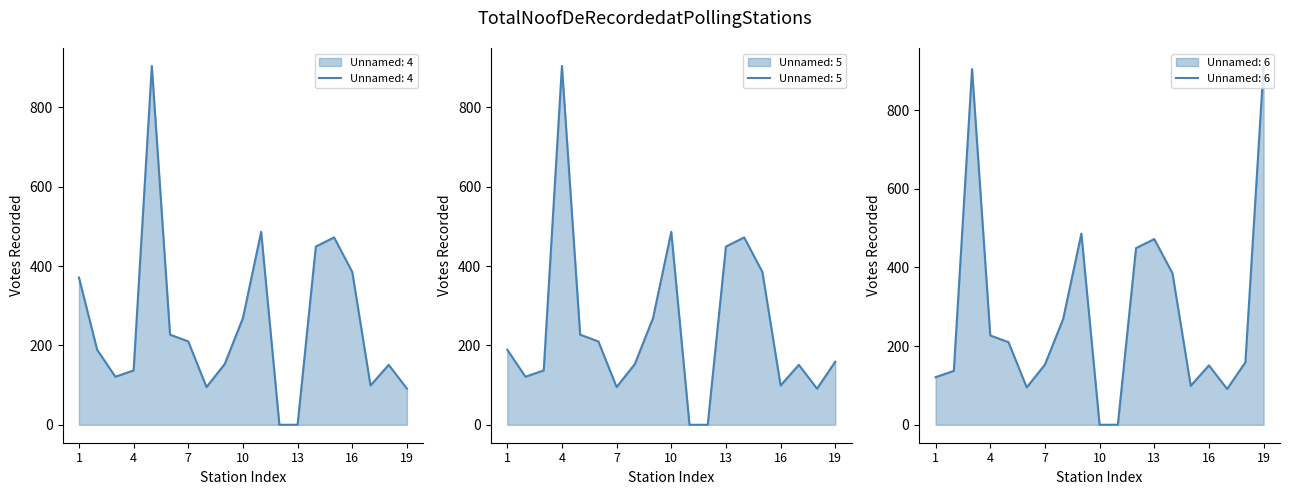

After their last crossing, which series has the higher values: Unnamed: 6 or Unnamed: 5?

Unnamed: 6